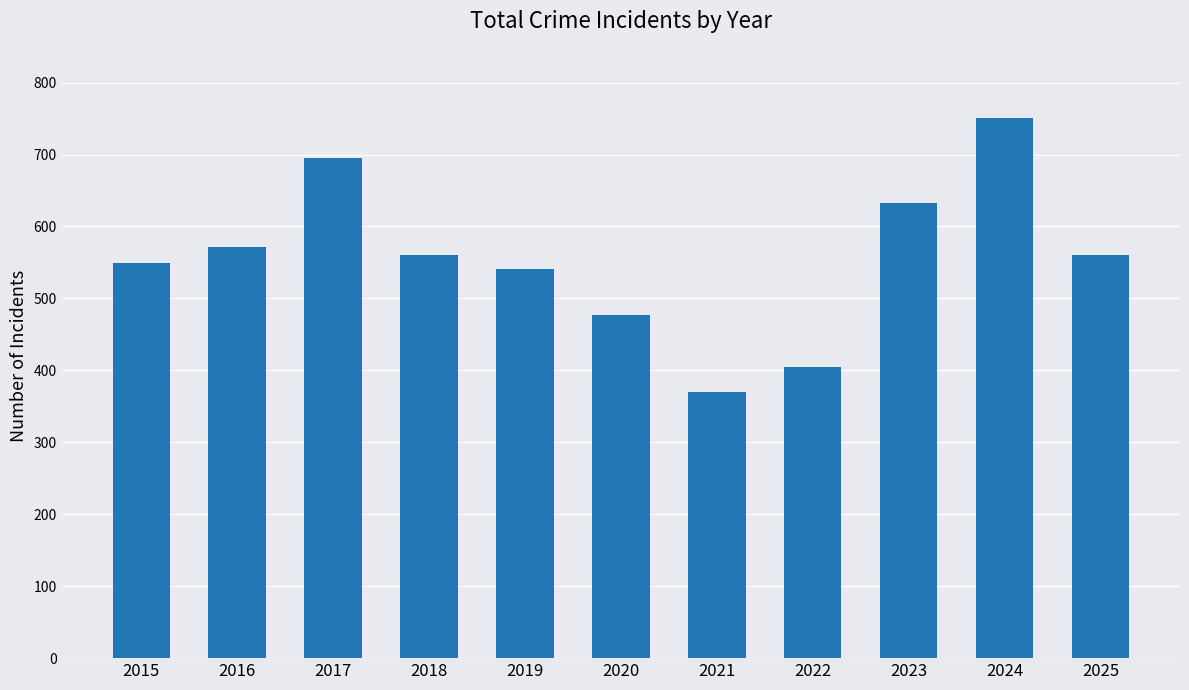

What is the difference between the values at 2018 and 2017?

134